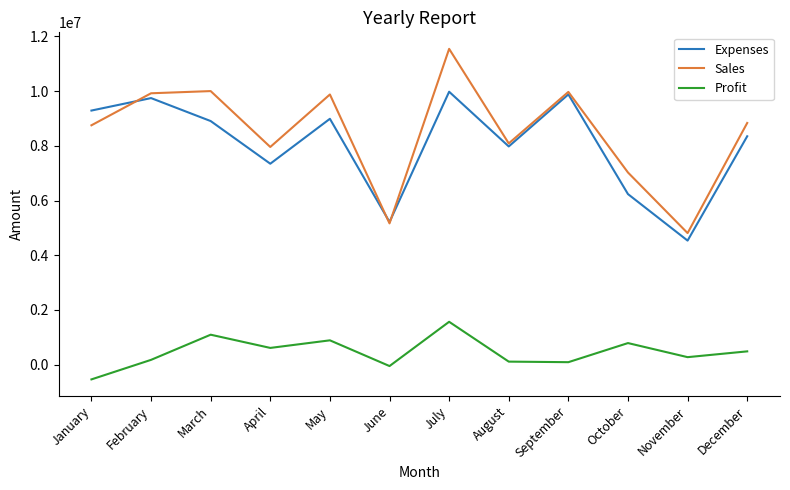

Which series has the largest range (max minus min)?

Sales